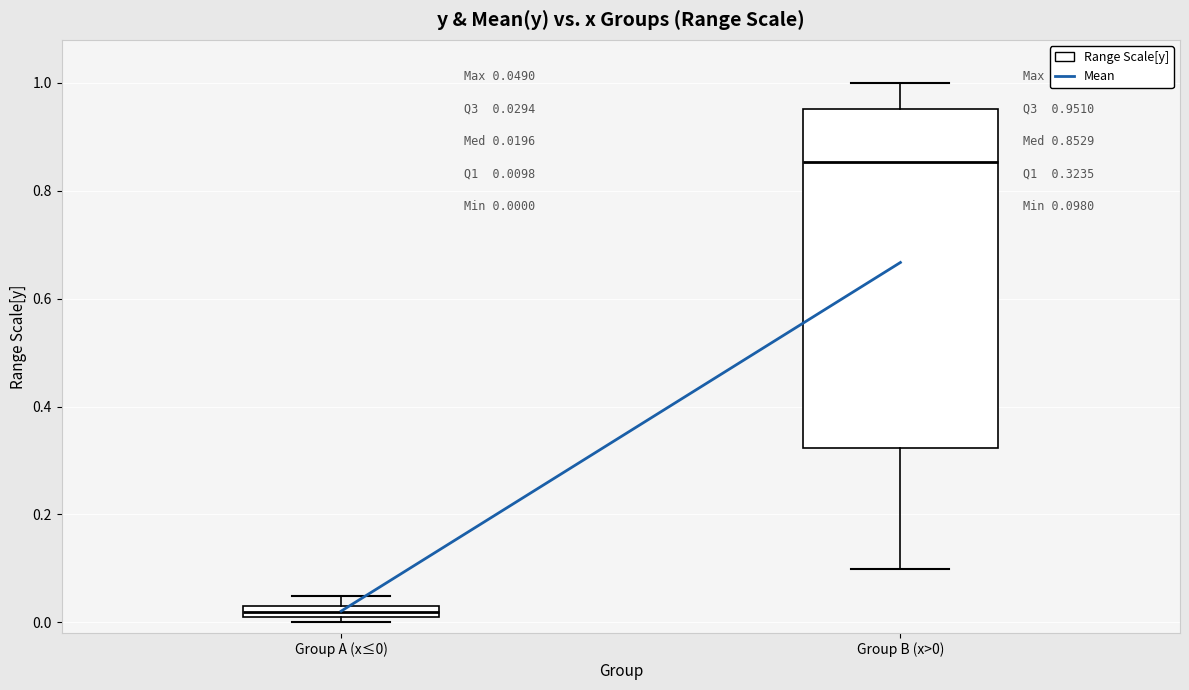

Comparing the boxes themselves (not the whiskers), which one is the tallest?

Group B (x>0)